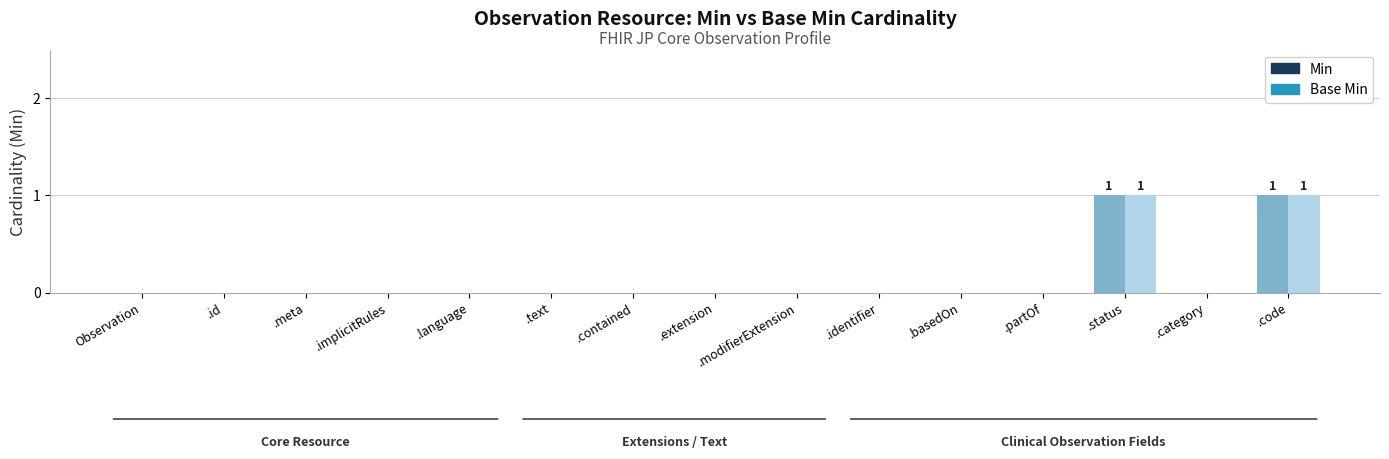

The value of Min at .partOf is 0. True or false?

True